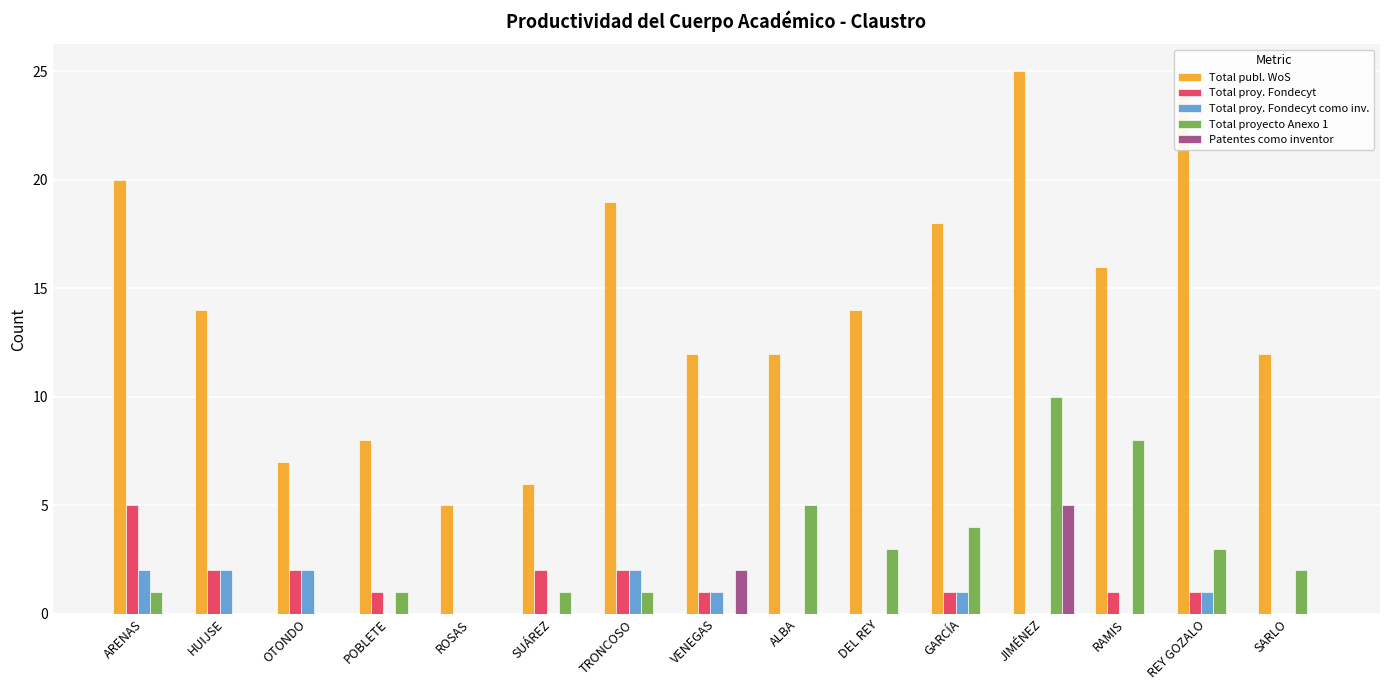

Which category has the highest value across all series?

JIMÉNEZ